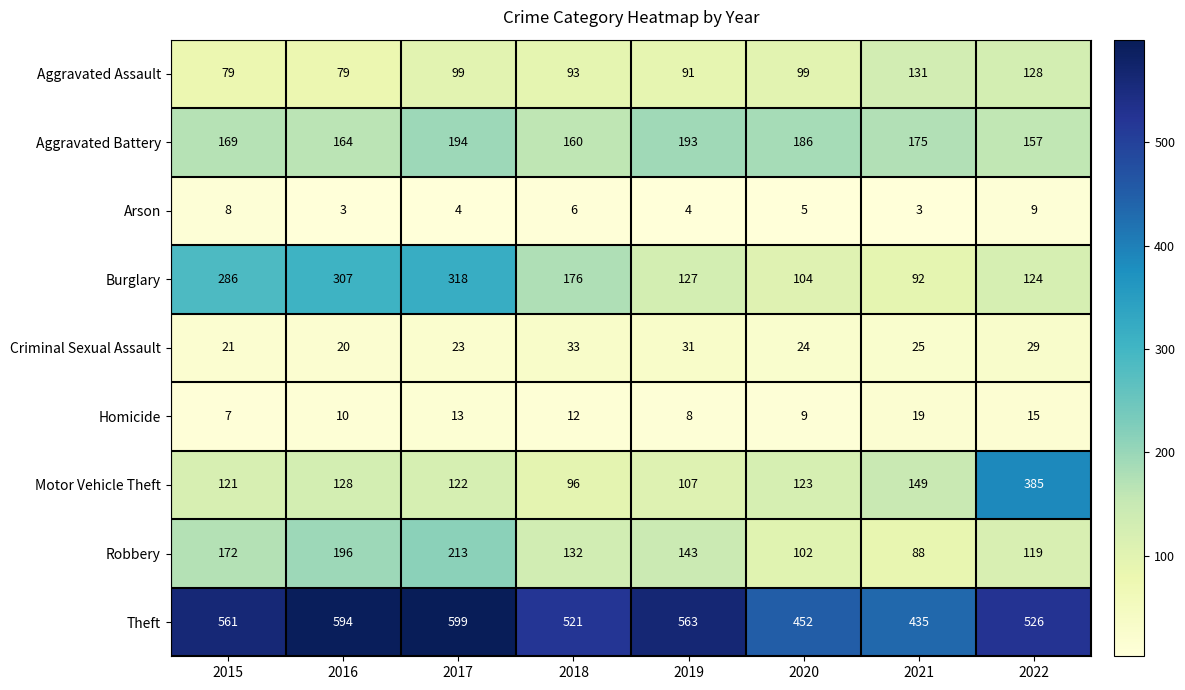

What is the maximum value shown in the chart?

599